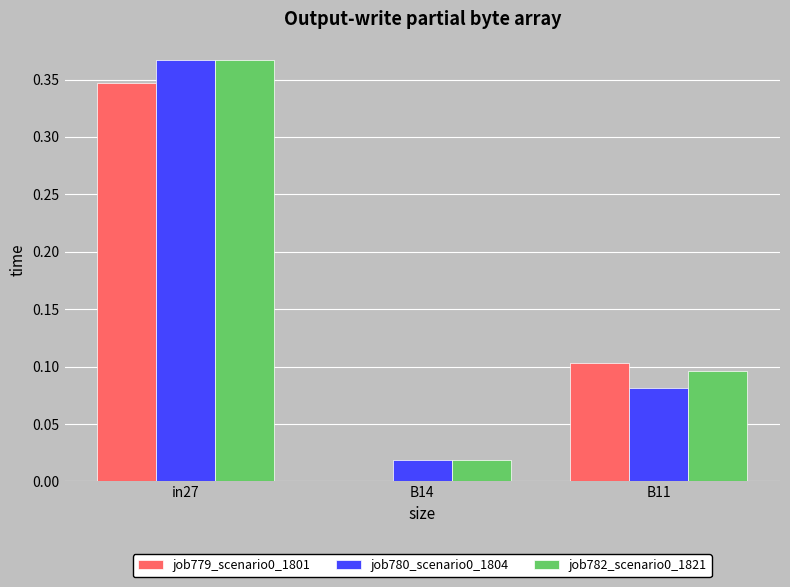

At which category is the sum across all series the highest?

in27